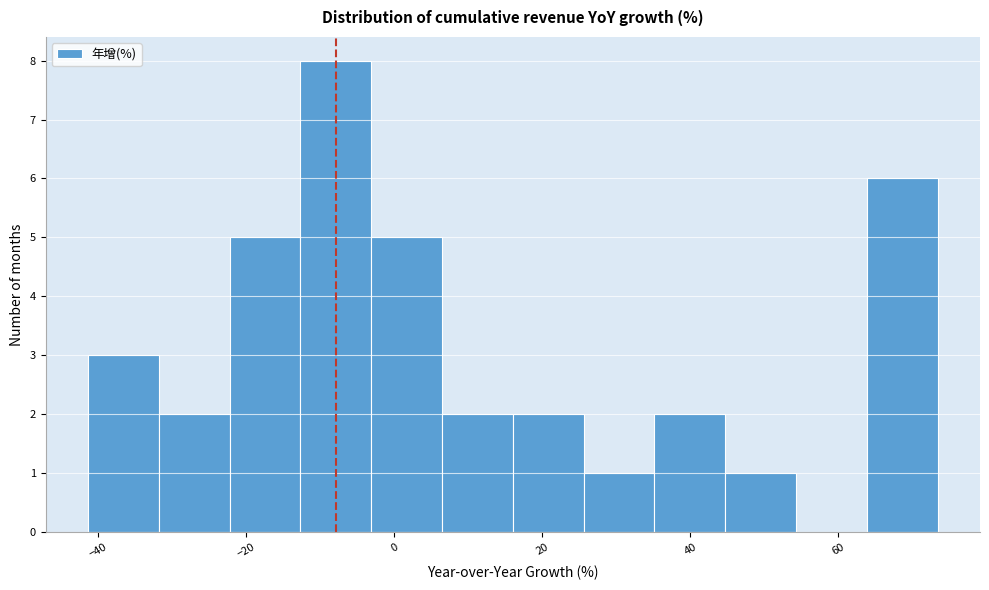

Reading left to right, transcribe this chart: for each bar, give the range it covers on the x-axis and its height. Neither the bar edges nor the heights are printed on the chart, so give them approximately, as read against the axes.

-42 to -32: 3
-32 to -22: 2
-22 to -12: 5
-12 to -4: 8
-4 to 6: 5
6 to 16: 2
16 to 26: 2
26 to 36: 1
36 to 44: 2
44 to 54: 1
54 to 64: 0
64 to 74: 6